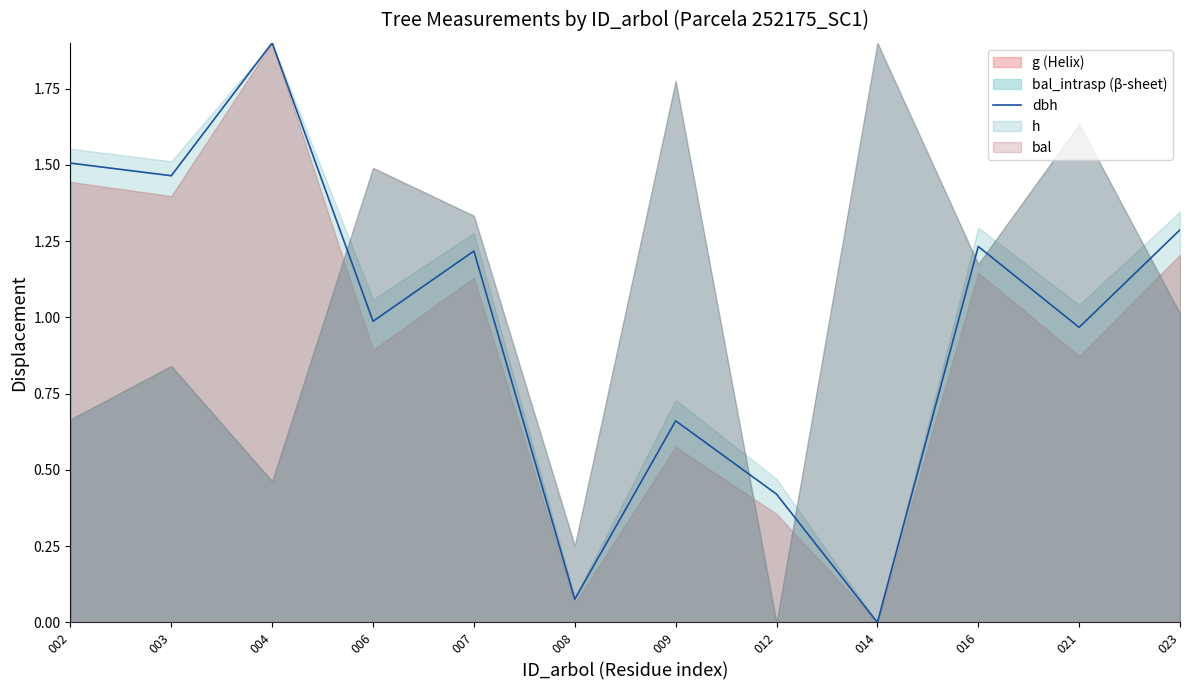

Rank the categories by value from highest to lowest.

004, 002, 003, 023, 016, 007, 006, 021, 009, 012, 008, 014